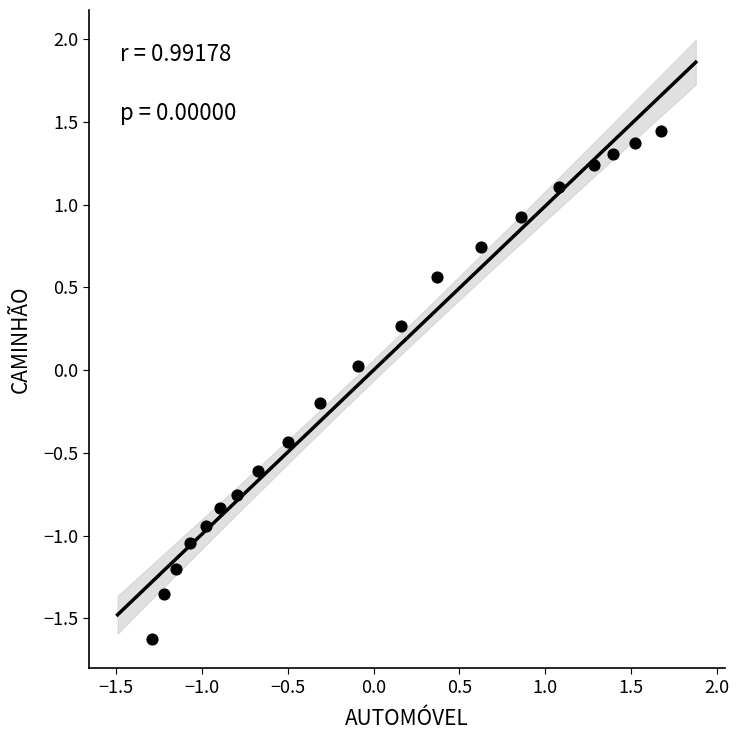

What is the range of Y values (max minus min)?

3.1